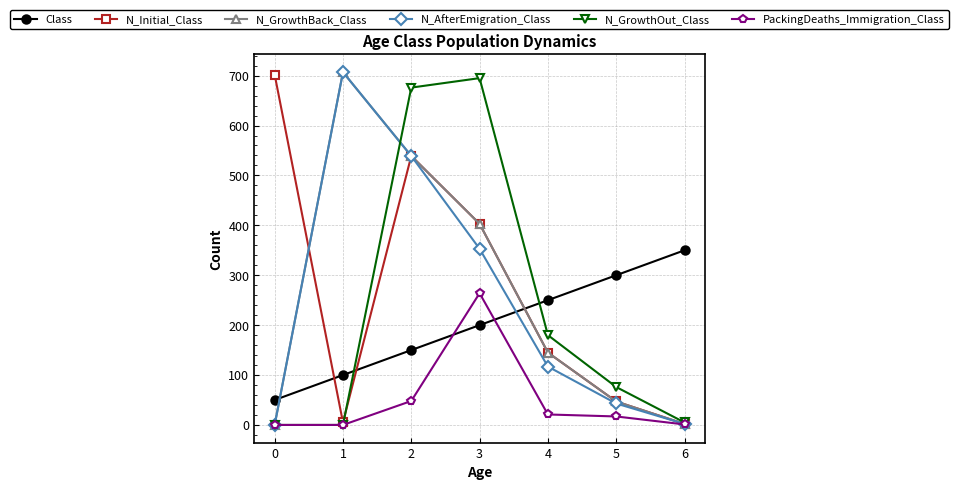

Is it true that N_GrowthOut_Class equals 0 at 0?

True